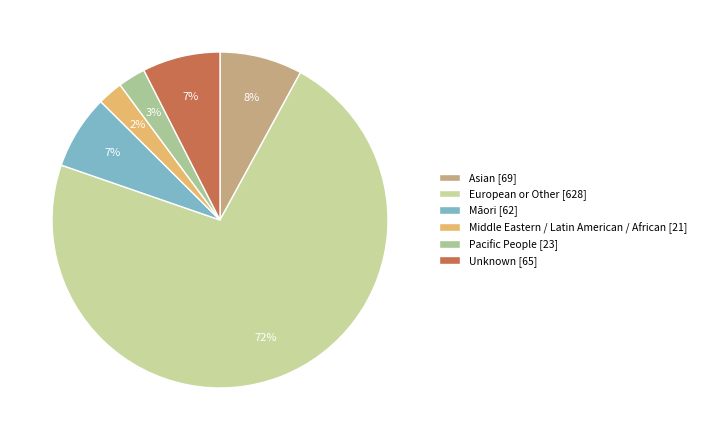

Does Middle Eastern / Latin American / African represent more than half of the total?

No